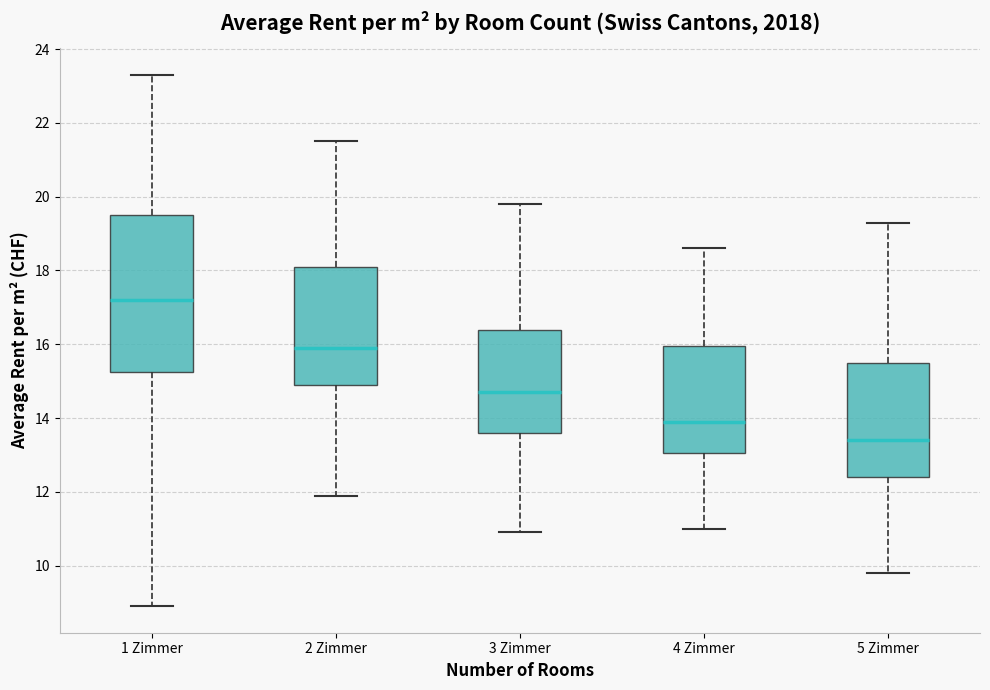

Which box is the tallest, from its lower edge to its upper edge?

1 Zimmer